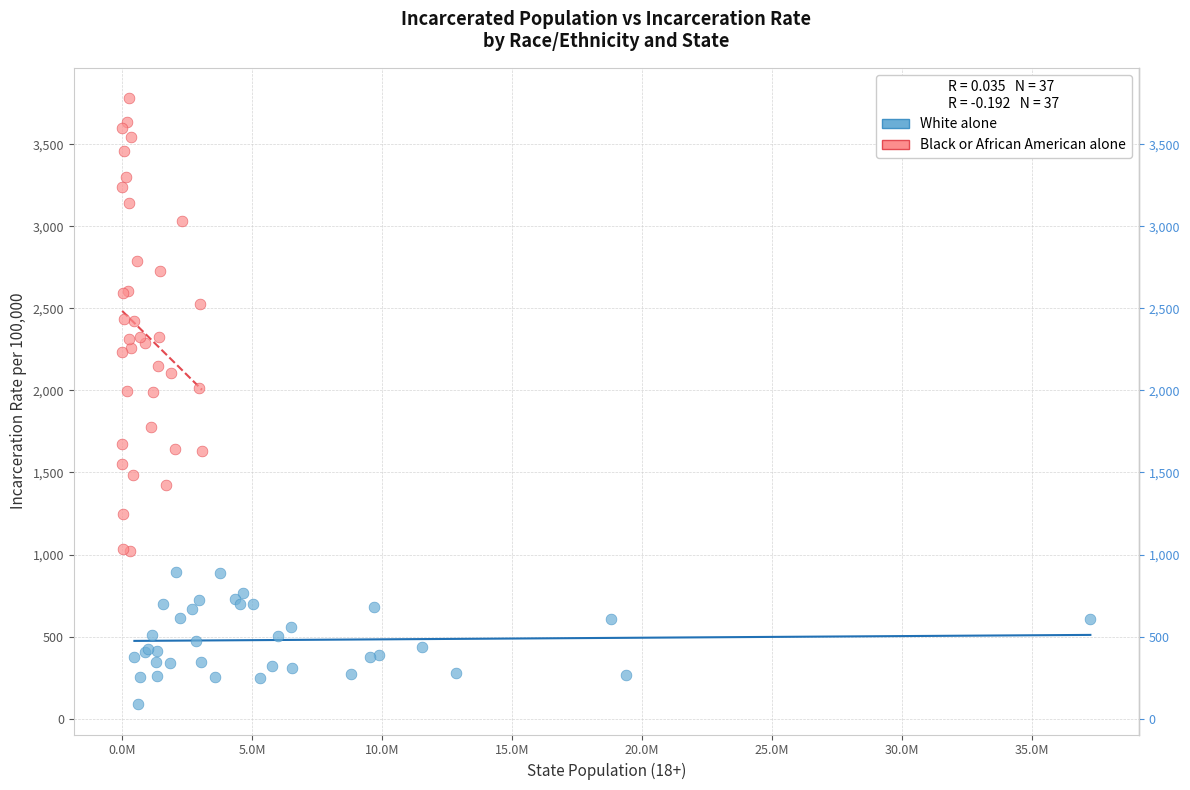

Which series contains the highest Y value?

Black or African American alone